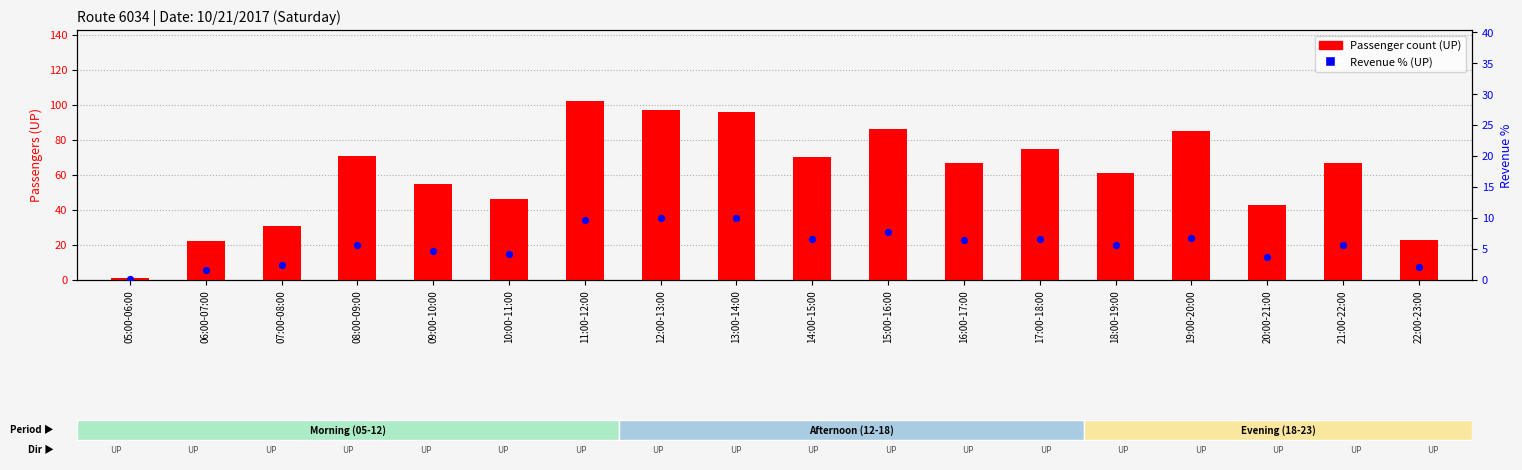

Which series has the widest spread of Y values?

count